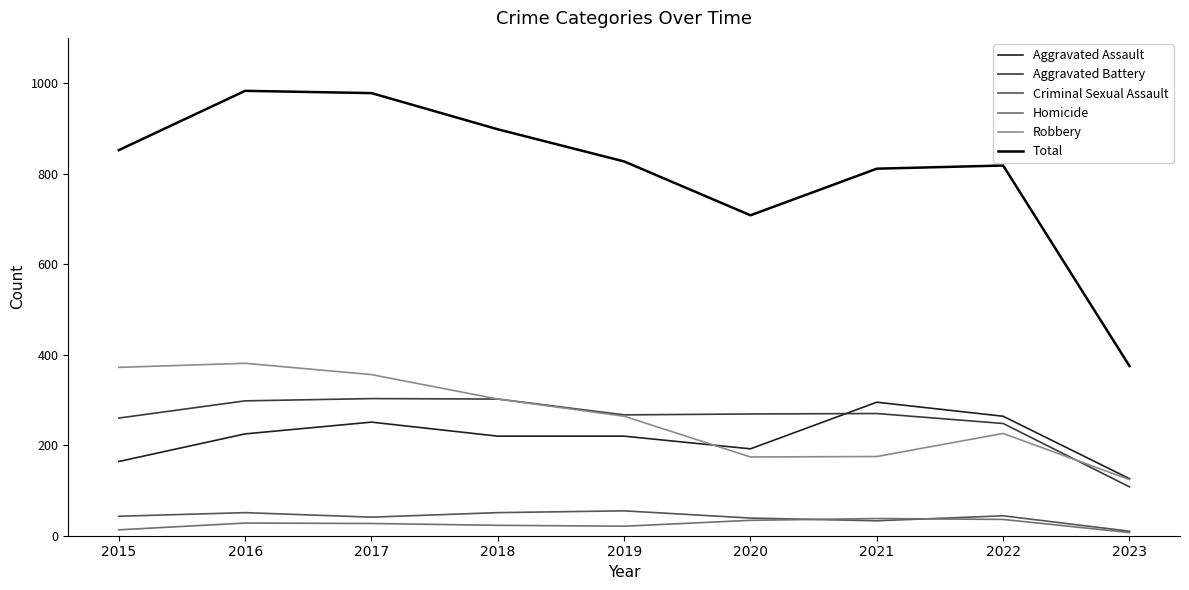

Does the chart have visible grid lines?

No